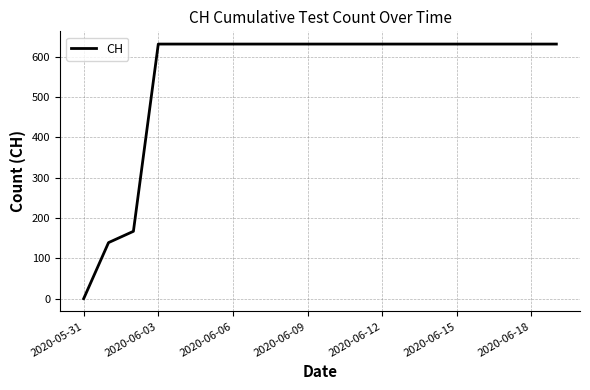

How many distinct data groups are displayed?

1